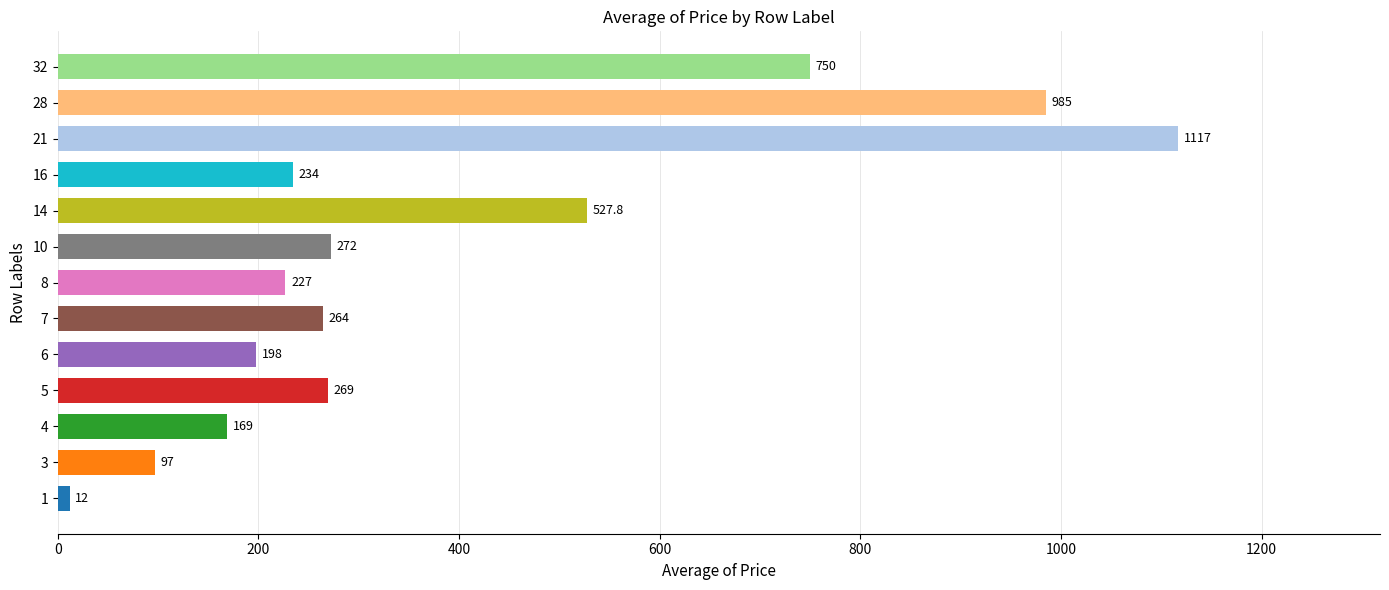

What is the smallest value displayed?

12.0